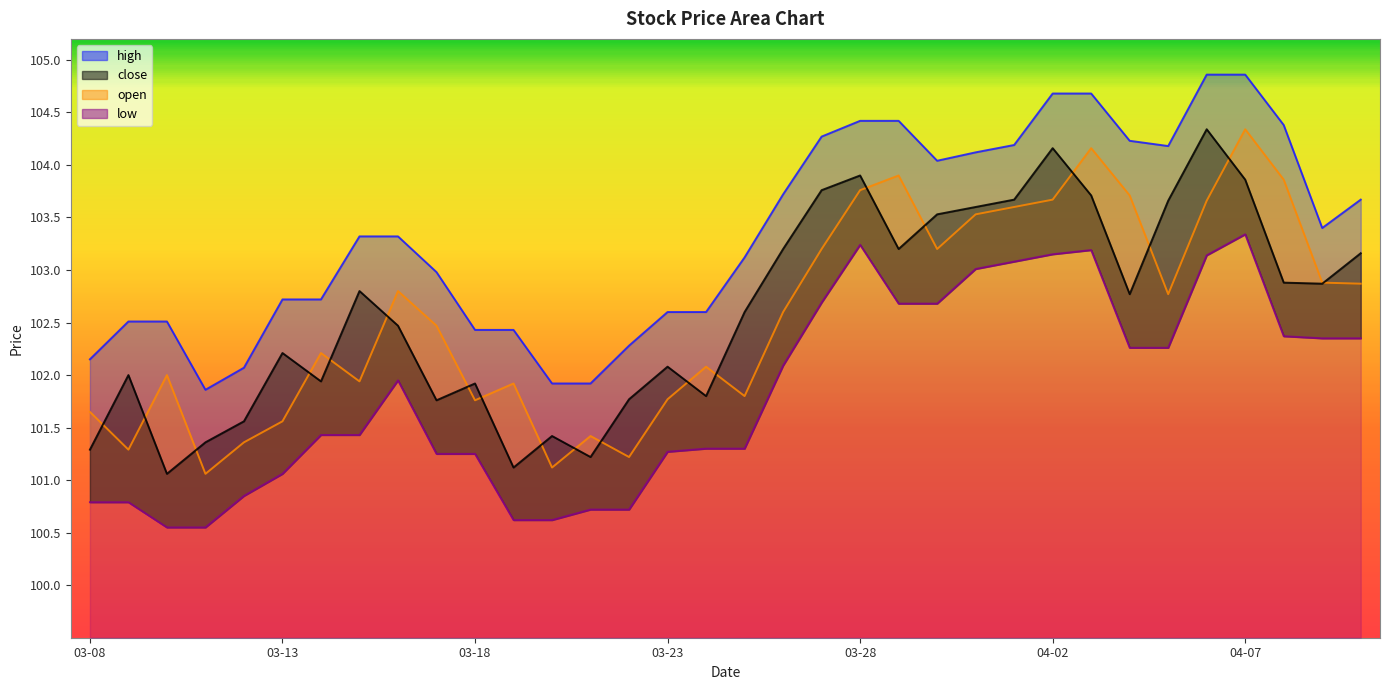

True or false: low has a value of 103.1 at 2023-04-06.

True